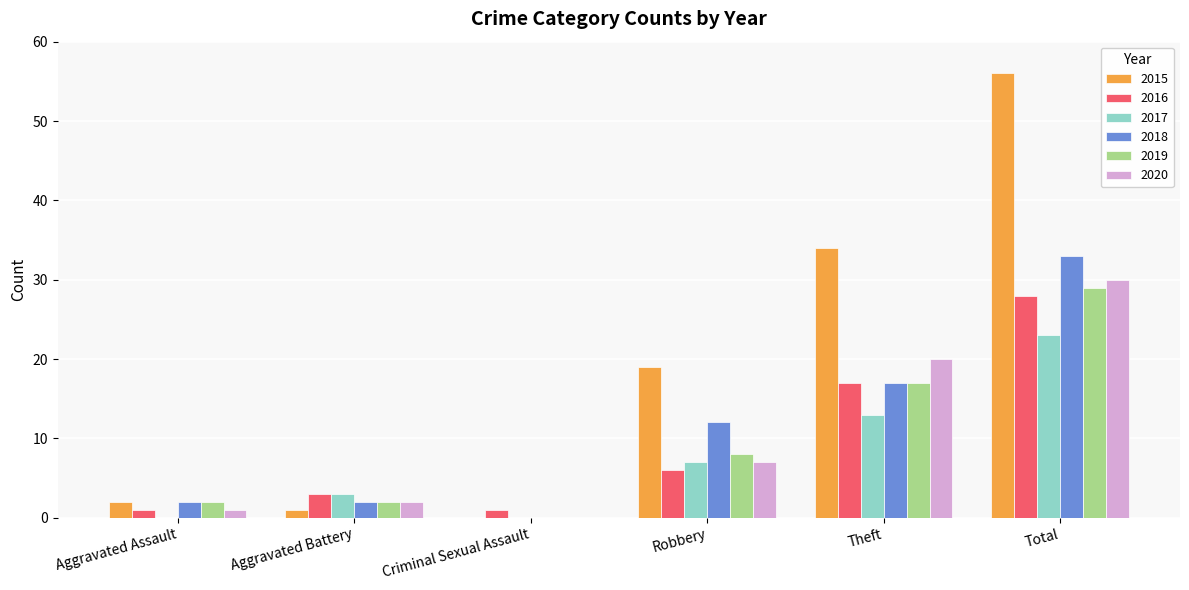

At which category is the sum across all series the highest?

Total